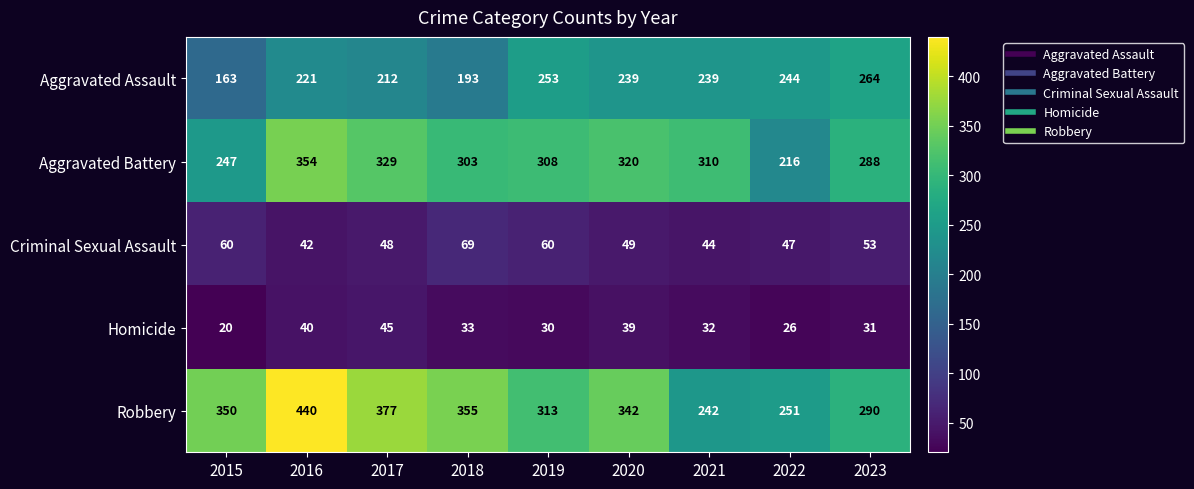

Is the value of Aggravated Battery at 2019 greater than the value of Criminal Sexual Assault at 2015?

Yes